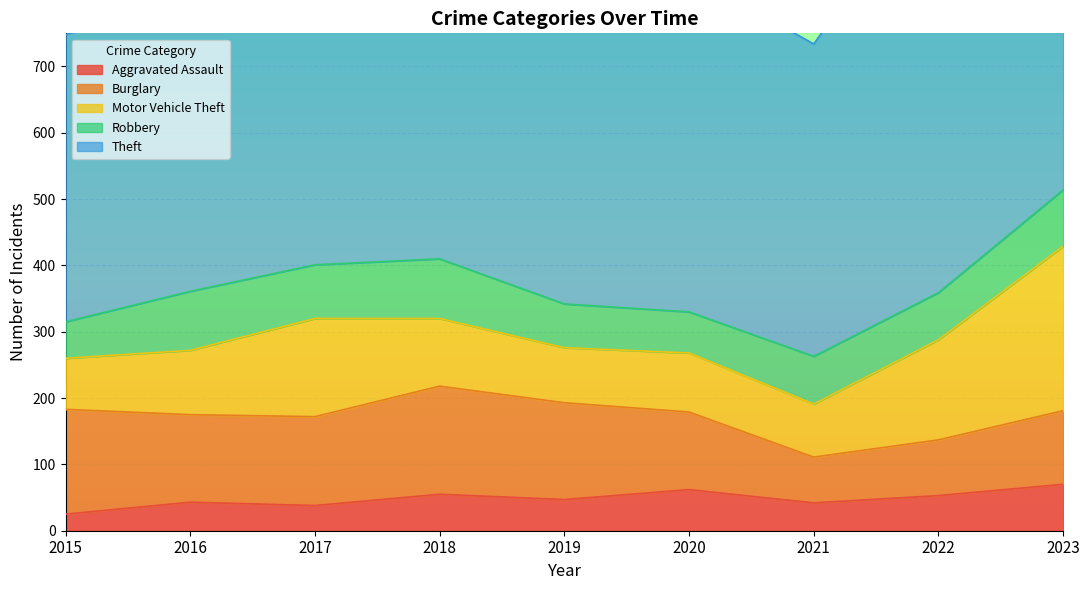

Which category has the highest value in the Motor Vehicle Theft series?

2023